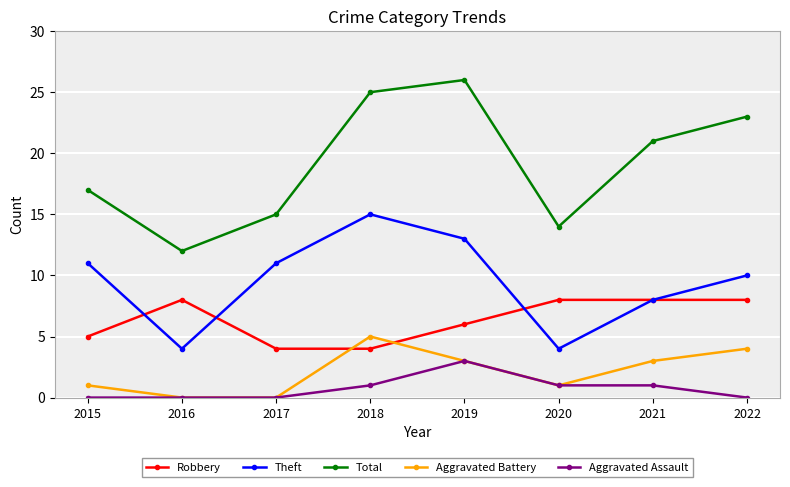

What is the difference between the maximum and minimum values in the Robbery series?

4